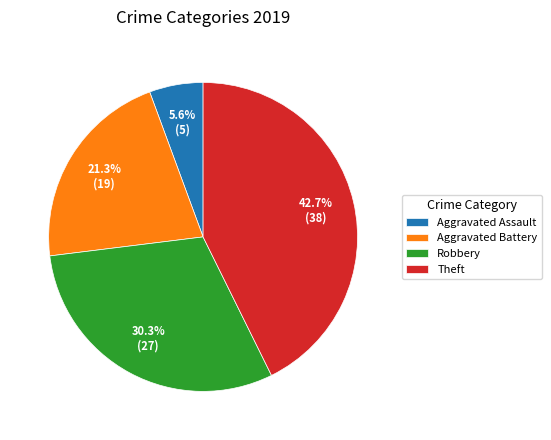

To the nearest percent, what is the difference between the largest and smallest slice percentages?

37%